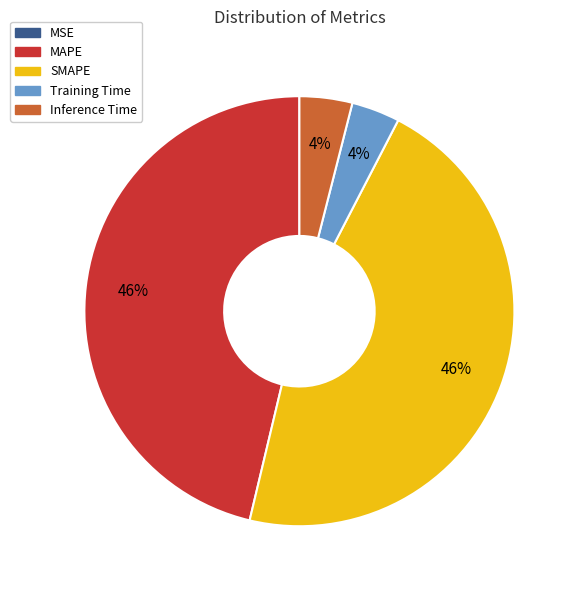

To the nearest percent, what is the combined percentage of MAPE and Inference Time?

50%